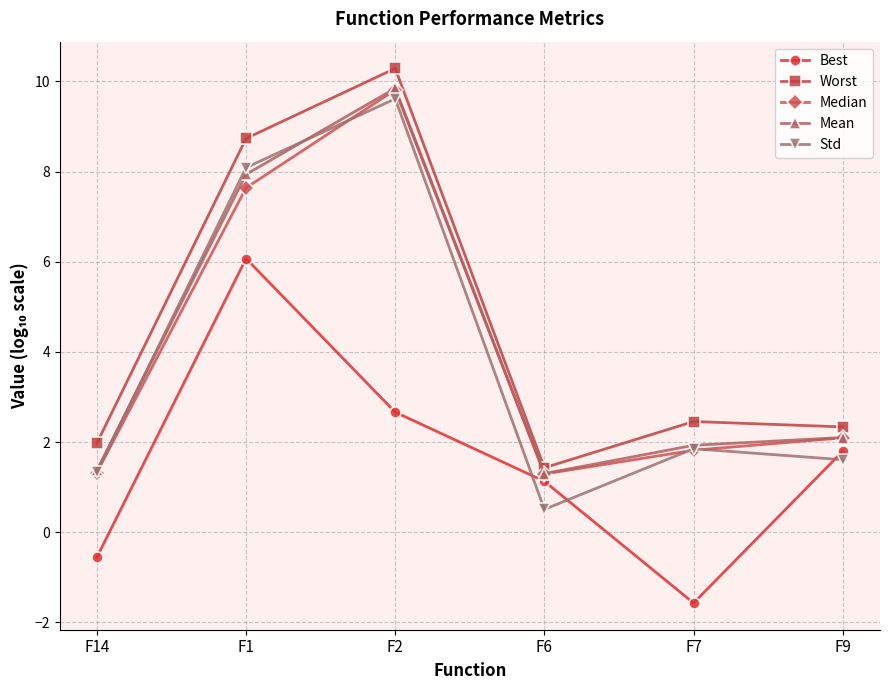

Is the value of Worst at F9 greater than the value of Best at F7?

Yes